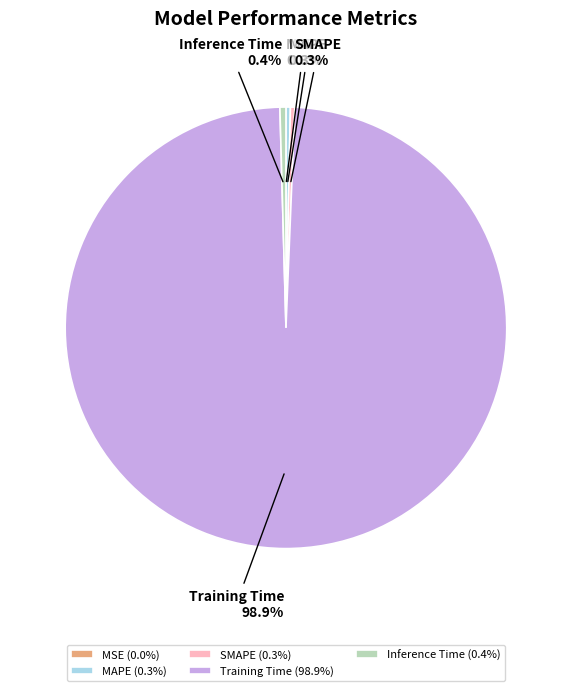

To the nearest percent, what is the difference between the largest and smallest slice percentages?

99%